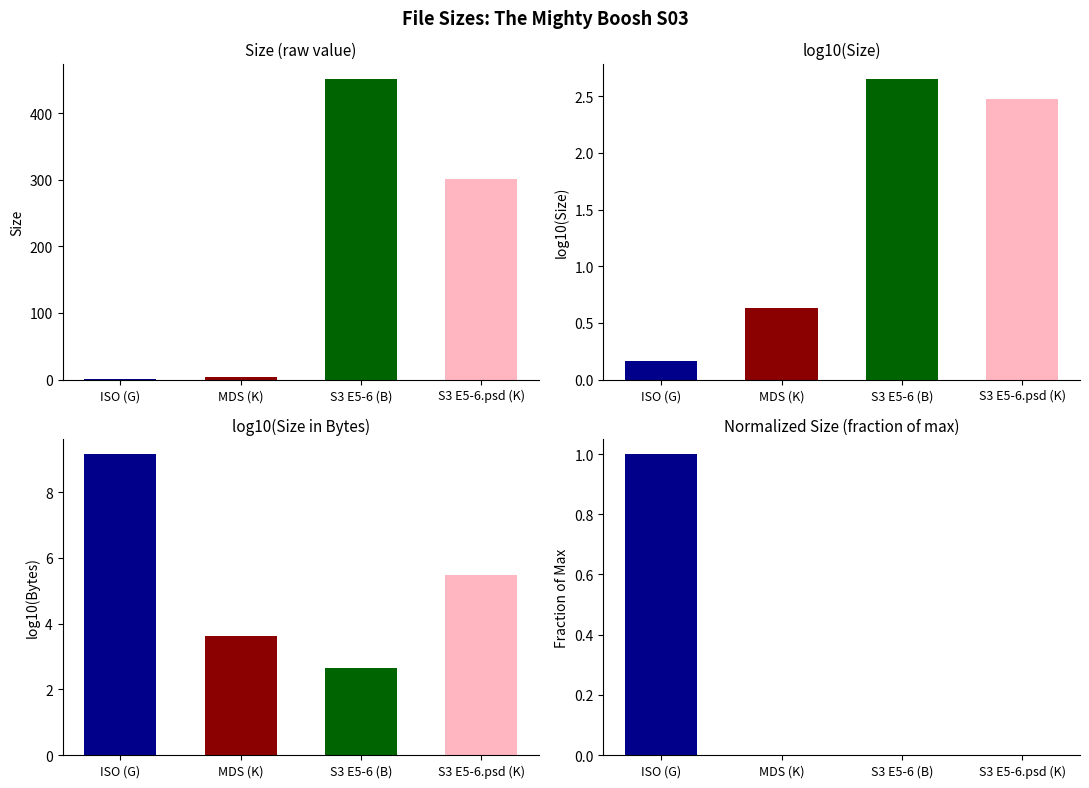

Which series has the largest total across all categories?

Size